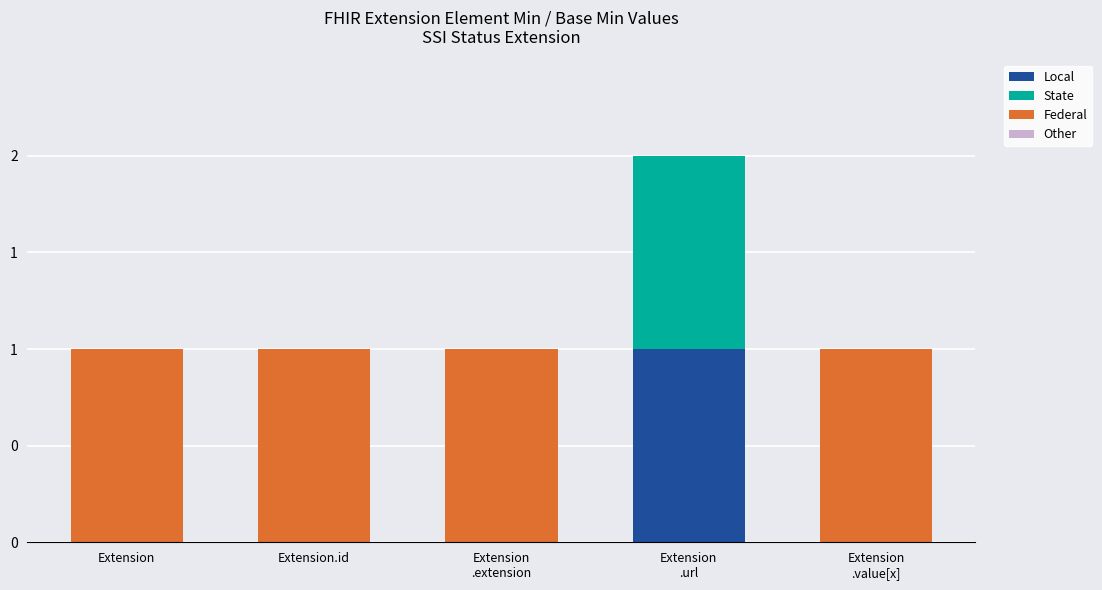

At Extension
.url, list the series in order from smallest to largest.

Federal, Other, Local, State